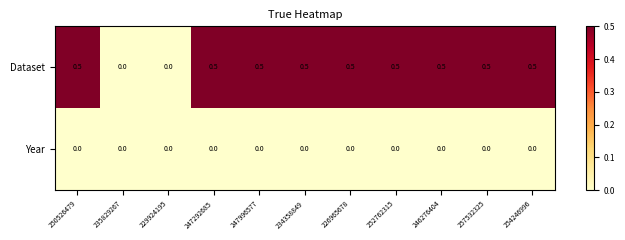

What is the sum of the Dataset values at 250526479 and 254246996?

1.0